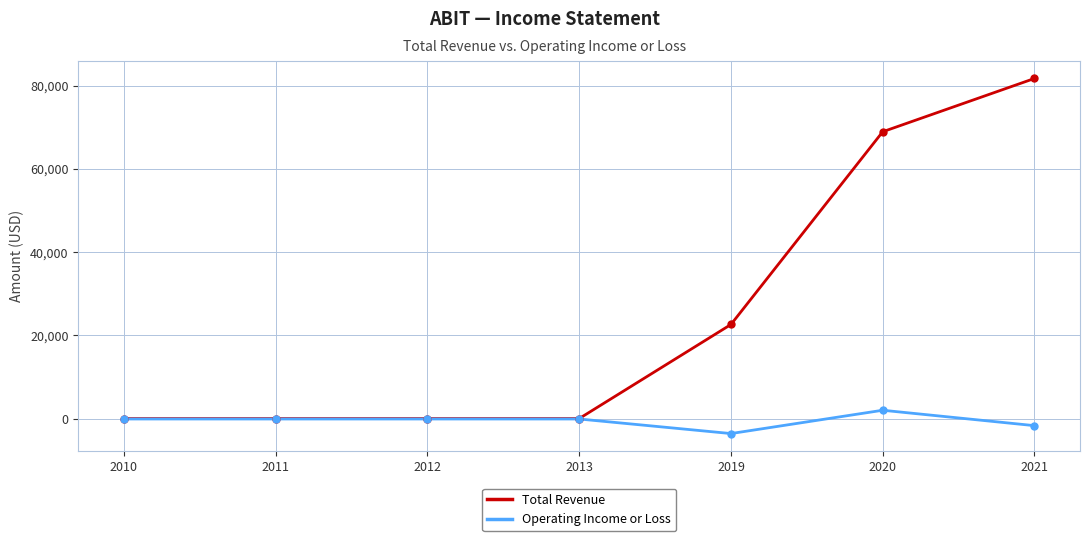

List the series in order of their peak value, lowest first.

Operating Income or Loss, Total Revenue